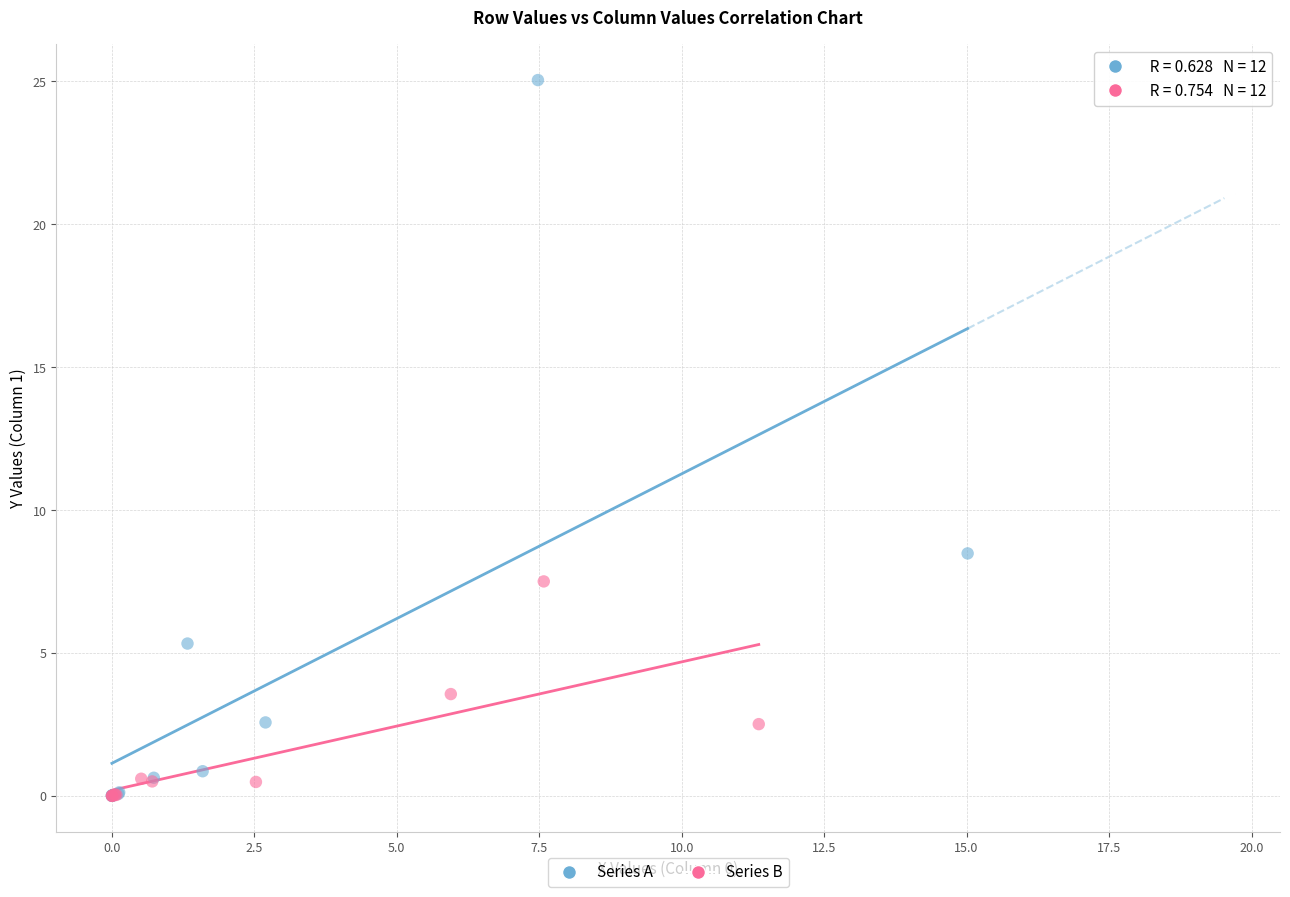

Which series reaches the maximum Y coordinate?

Series A